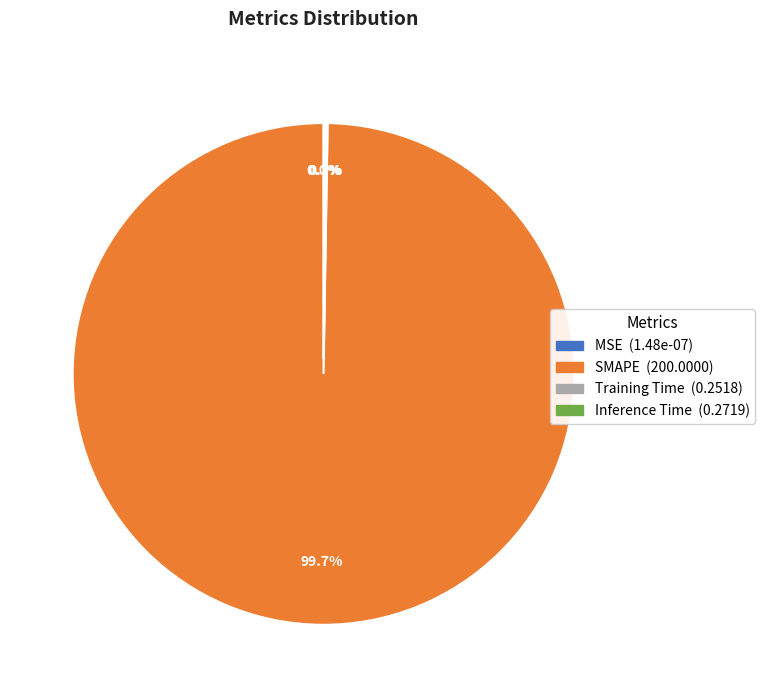

What portion of the pie excludes Inference Time?

99.9%